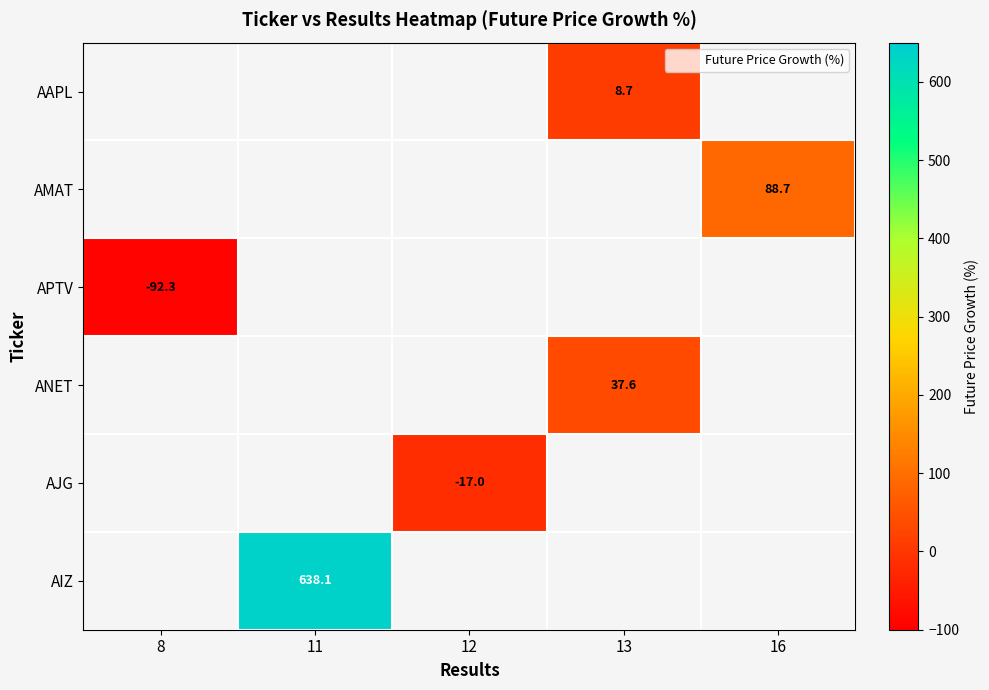

Count the number of categories in the chart.

5